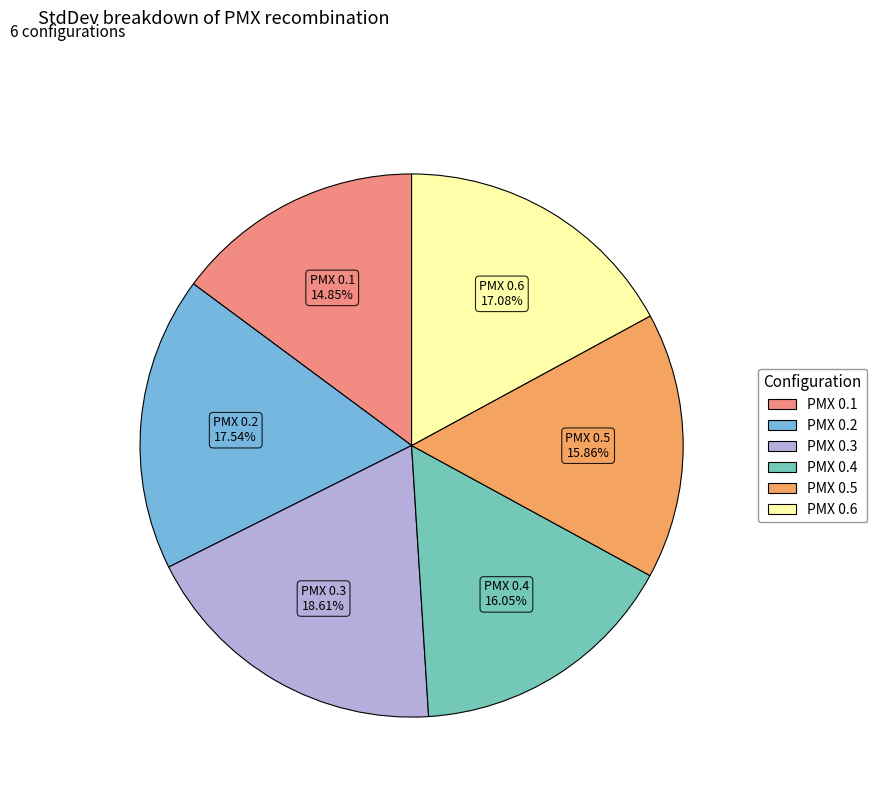

Is the sum of PMX 0.6 and PMX 0.1 greater than half?

No